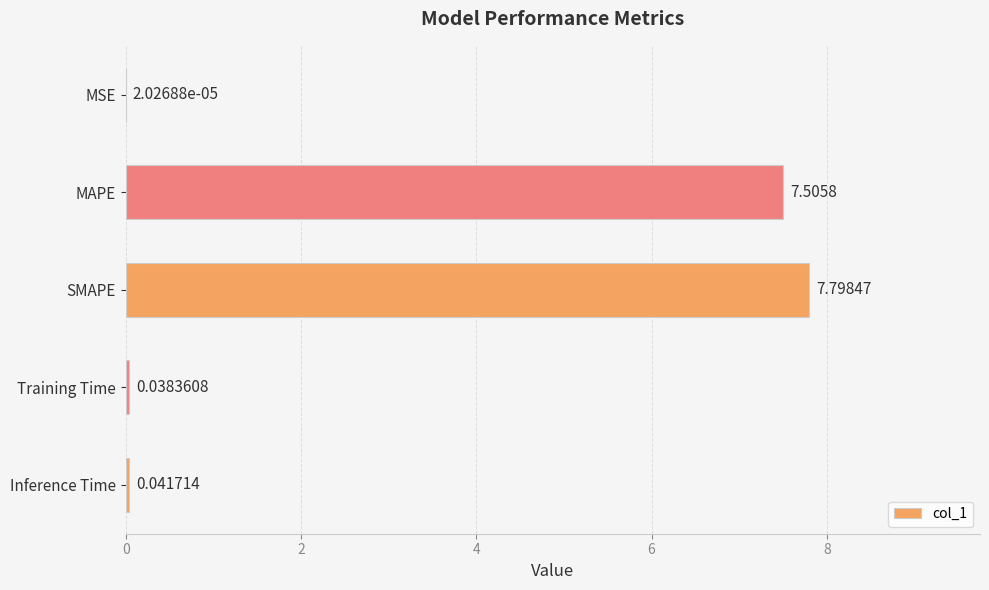

What is the change in value from MAPE to Inference Time?

-7.5